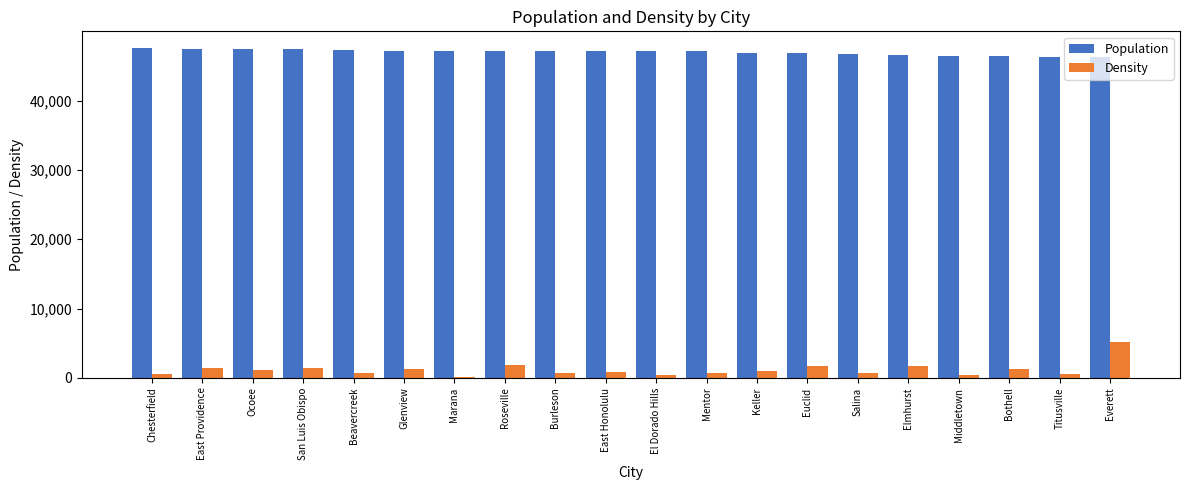

The value of Density at Ocoee is 1174. True or false?

True